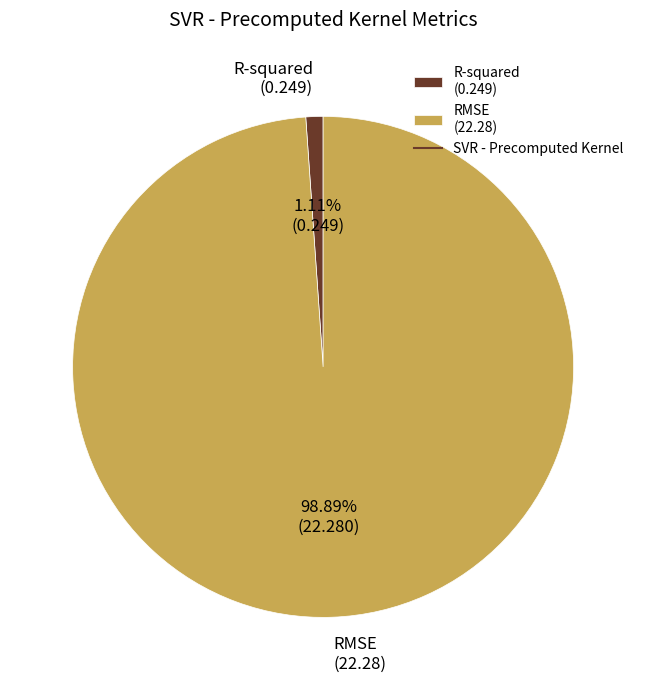

What is the total percentage of RMSE and R-squared?

100.0%